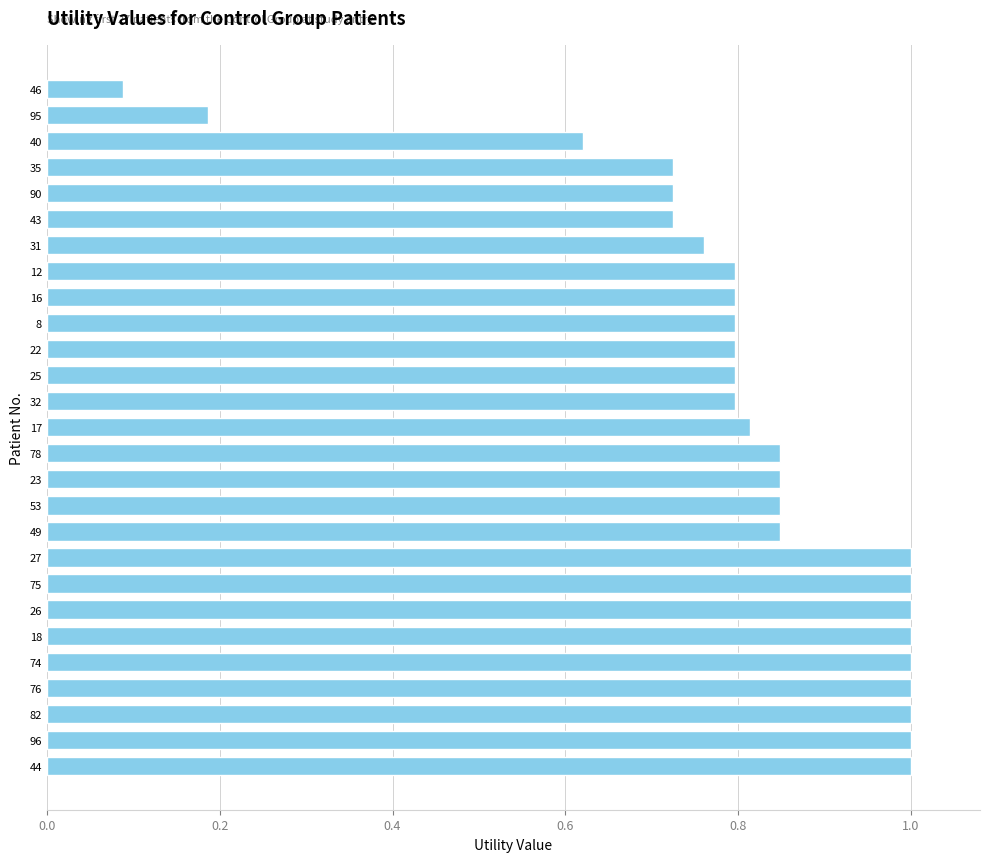

Which has a higher value, 25 or 49?

49